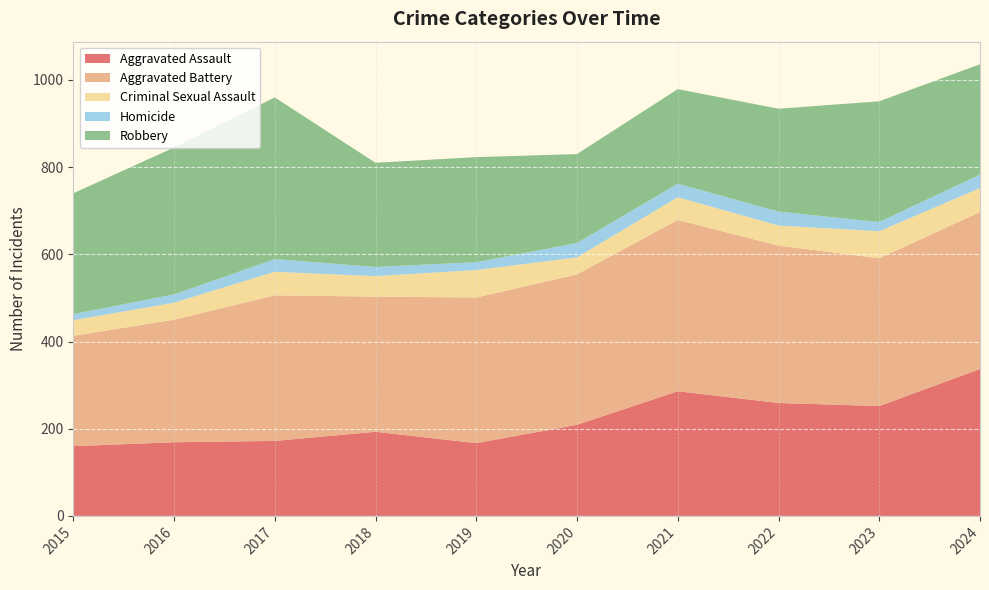

Reading left to right, transcribe all the data shown in this chart.

Aggravated Assault: 160	169	172	193	167	209	286	259	252	337
Aggravated Battery: 253	281	334	310	334	345	393	361	339	360
Criminal Sexual Assault: 36	39	54	47	63	39	52	46	62	55
Homicide: 14	19	29	21	18	33	31	32	21	31
Robbery: 277	337	371	239	241	204	217	236	277	253